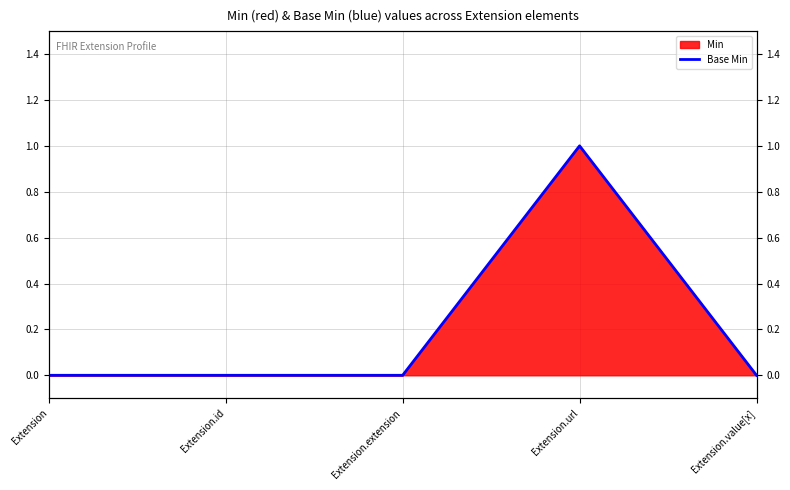

The chart shows a value of 0 at Extension.extension. True or false?

True